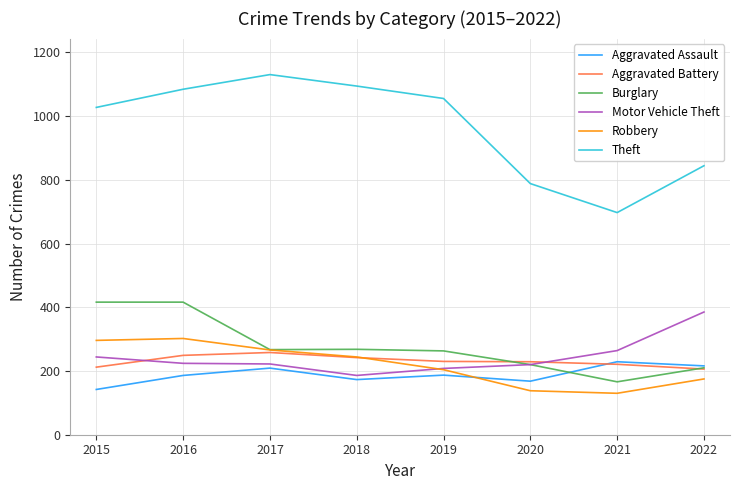

What is the sum of the Motor Vehicle Theft values at 2018 and 2019?

394